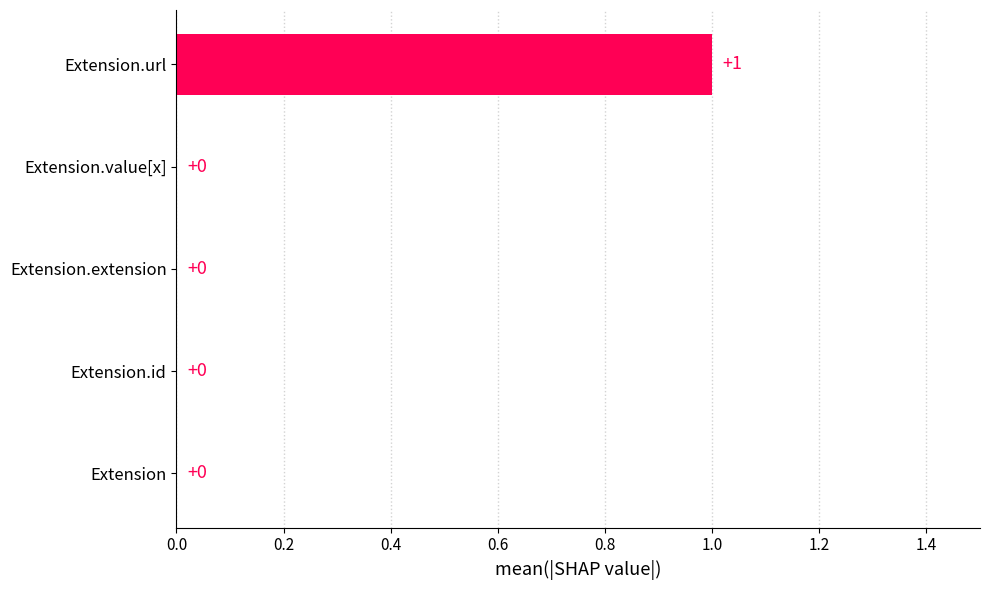

How many data points does each series have?

5